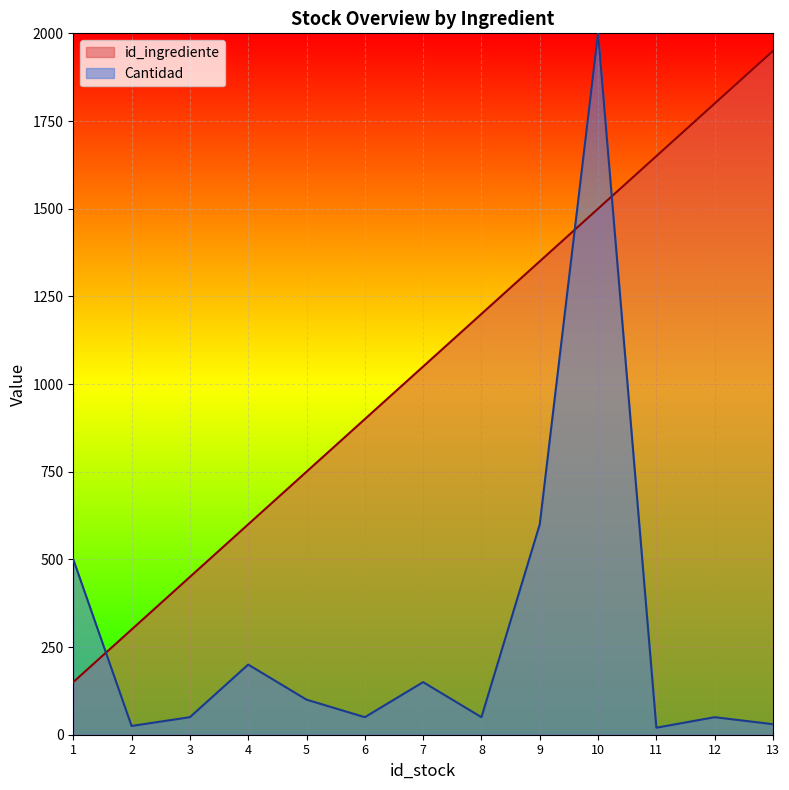

What is the difference between the highest and lowest values at 12?

1750